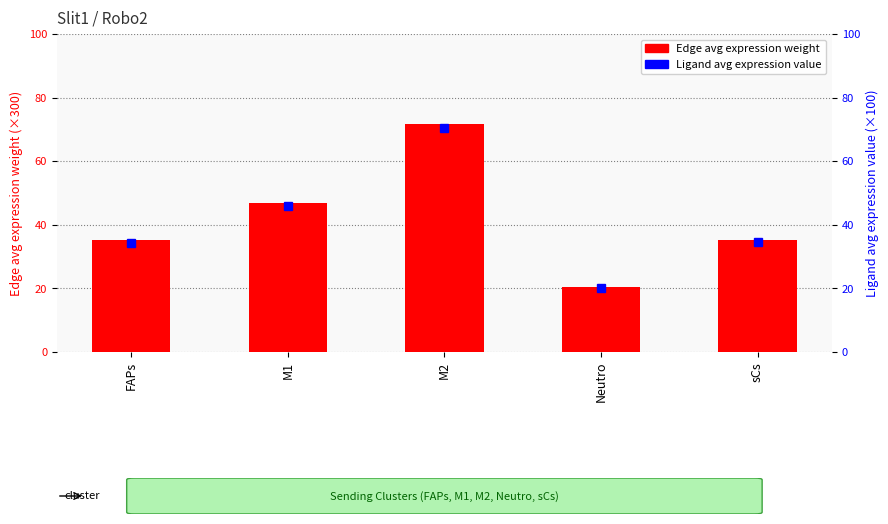

Reading right to left, list all the values displayed in this chart.

Edge average expression weight: 35.4	20.5	71.8	46.8	35.1
Ligand average expression value: 34.7	20.1	70.3	45.8	34.4